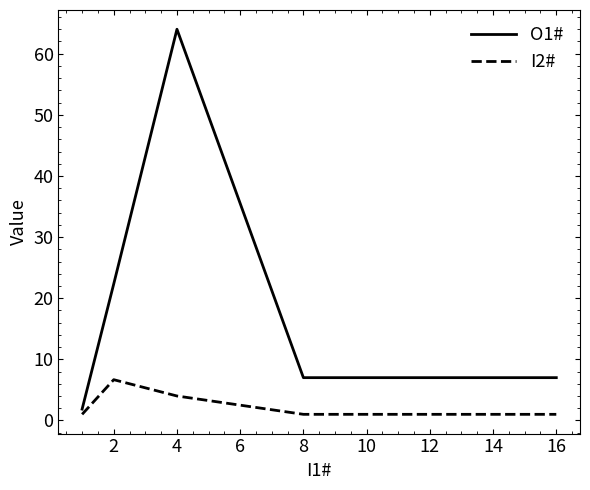

True or false: O1# has more than 2 interior local peaks.

False